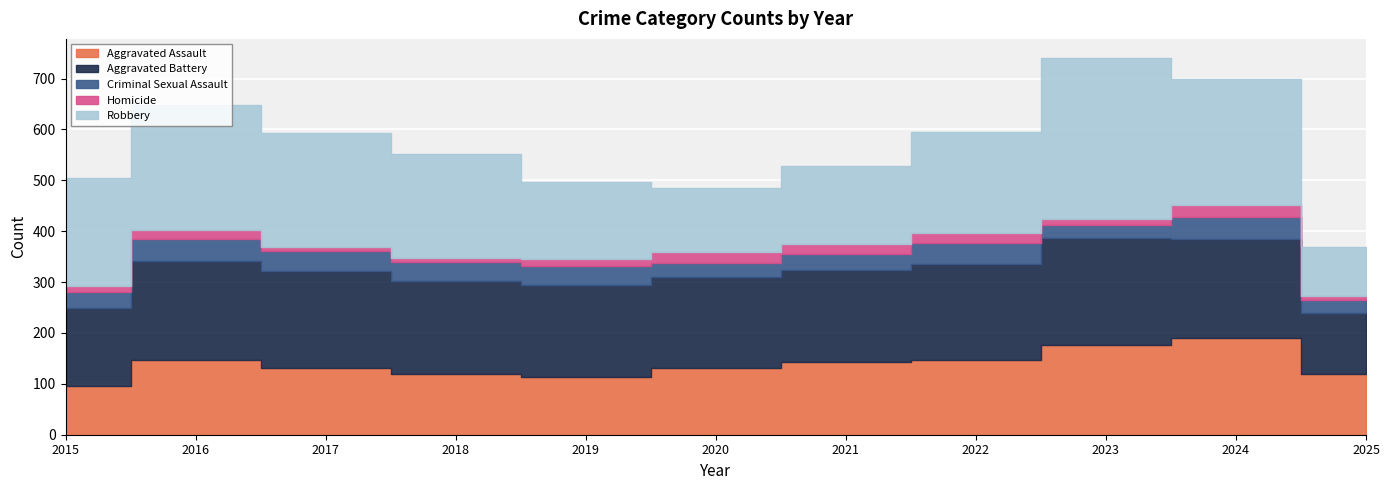

The Aggravated Assault series shows 40 at 2023. True or false?

False